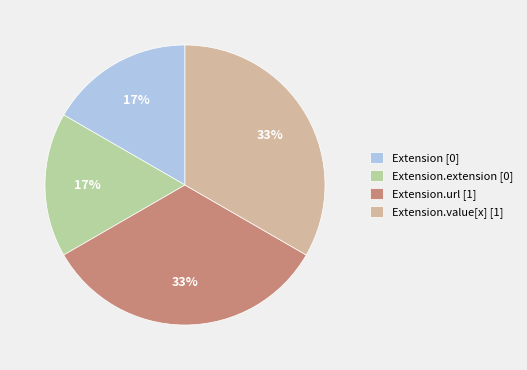

Which has a higher value, Extension.extension [0] or Extension.url [1]?

Extension.url [1]